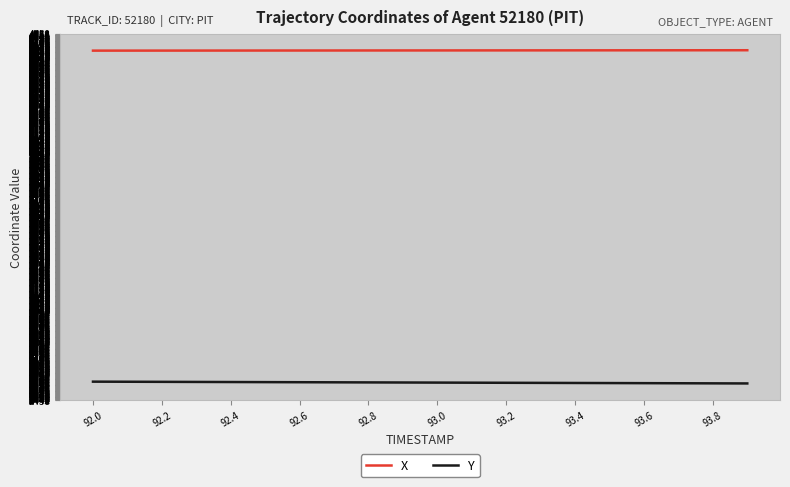

How many lines are shown in the chart?

2